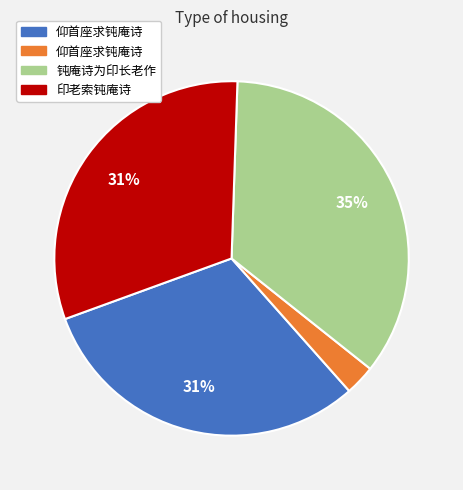

Is there any slice that represents more than half of the pie?

No